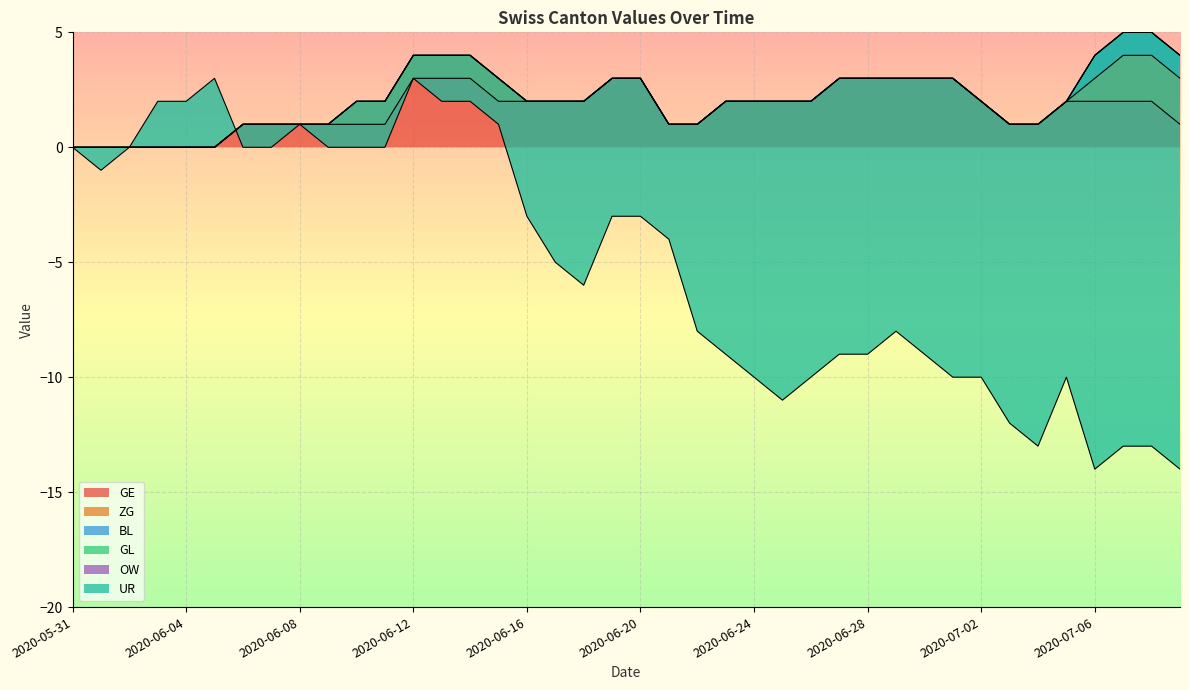

What position from the right is 2020-06-18?

22